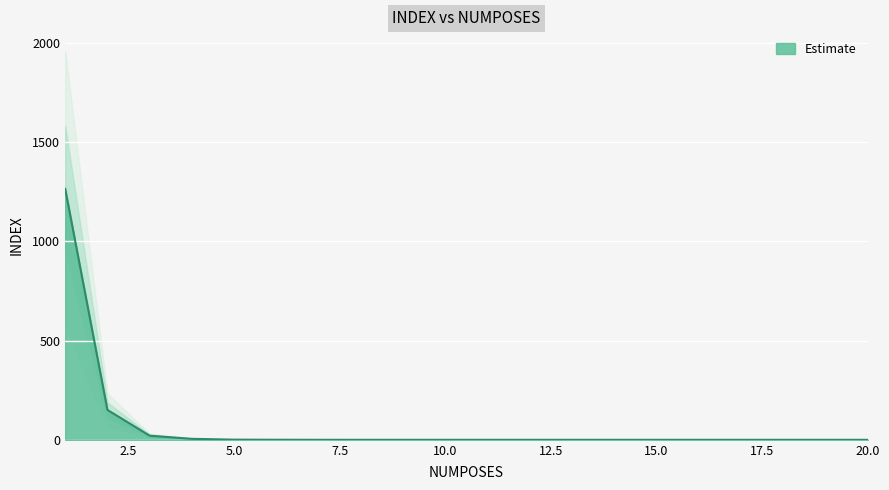

How many series are shown in this chart?

1